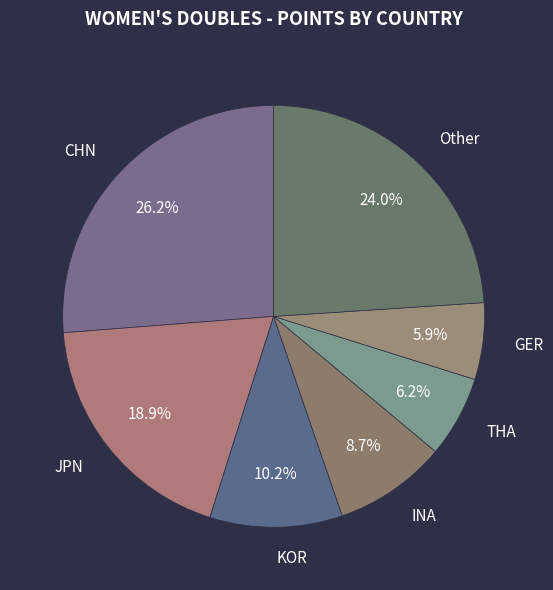

Combined, do Other and GER account for over 50%?

No